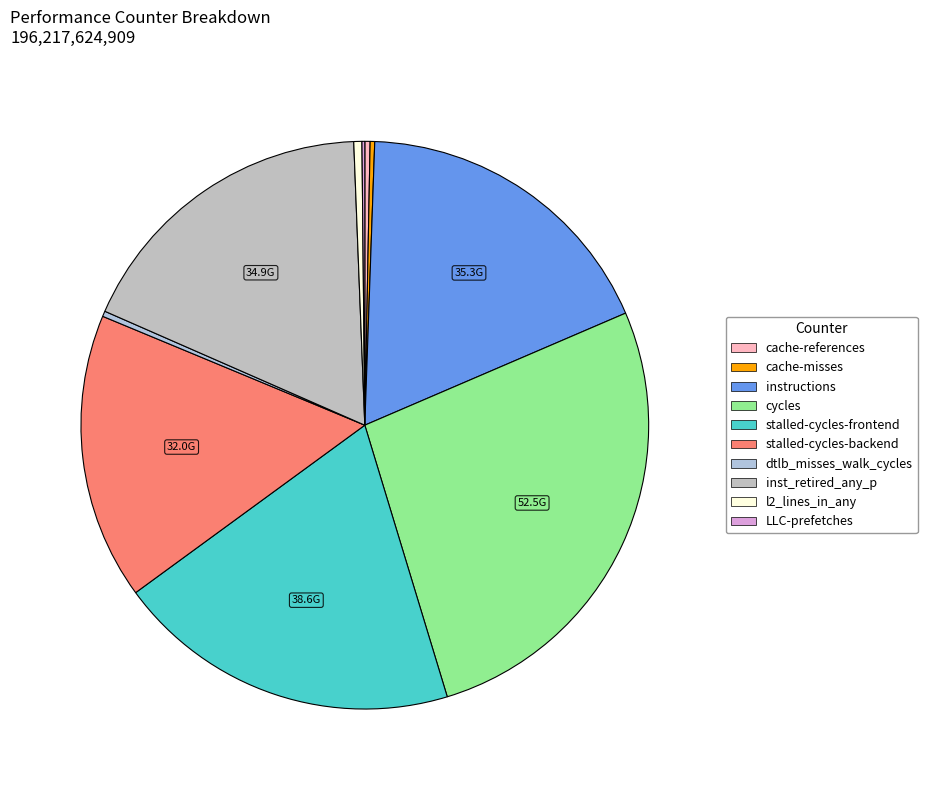

Does stalled-cycles-backend account for over 50% of the chart?

No